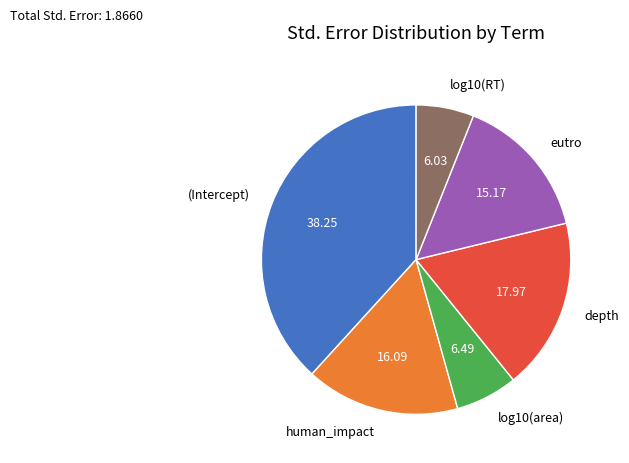

Does any single category account for the majority?

No